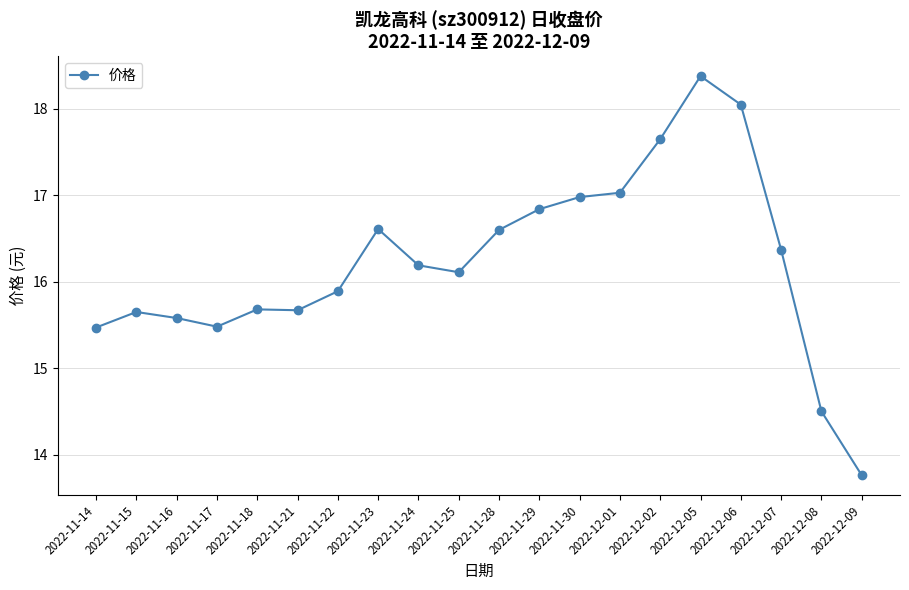

What position from the right is 2022-11-16?

18